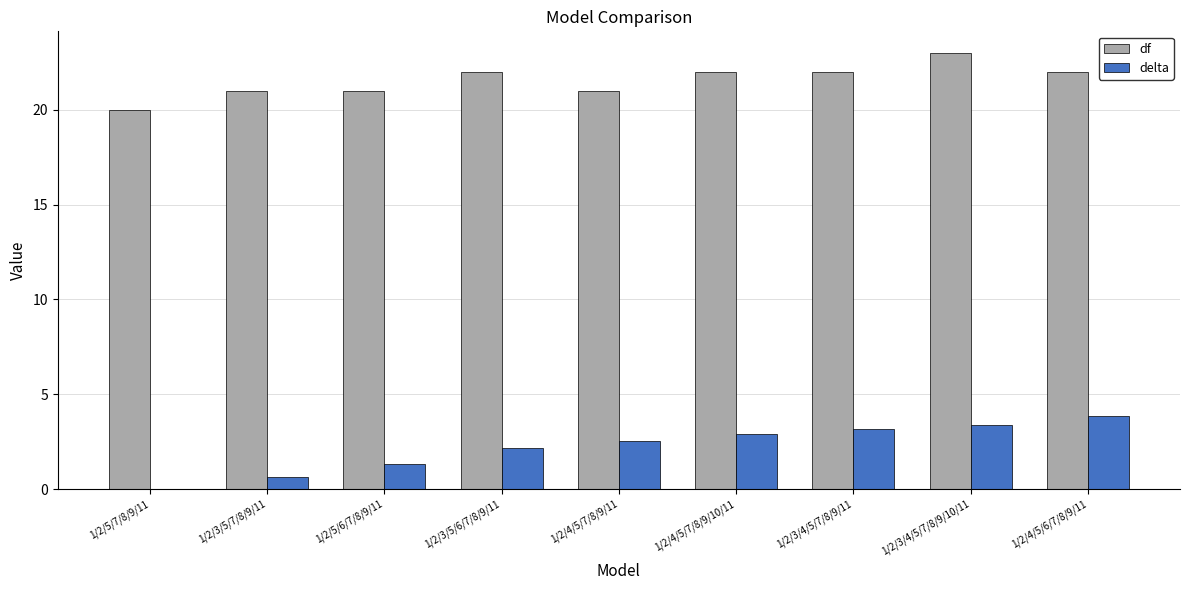

Which series has the largest total across all categories?

df